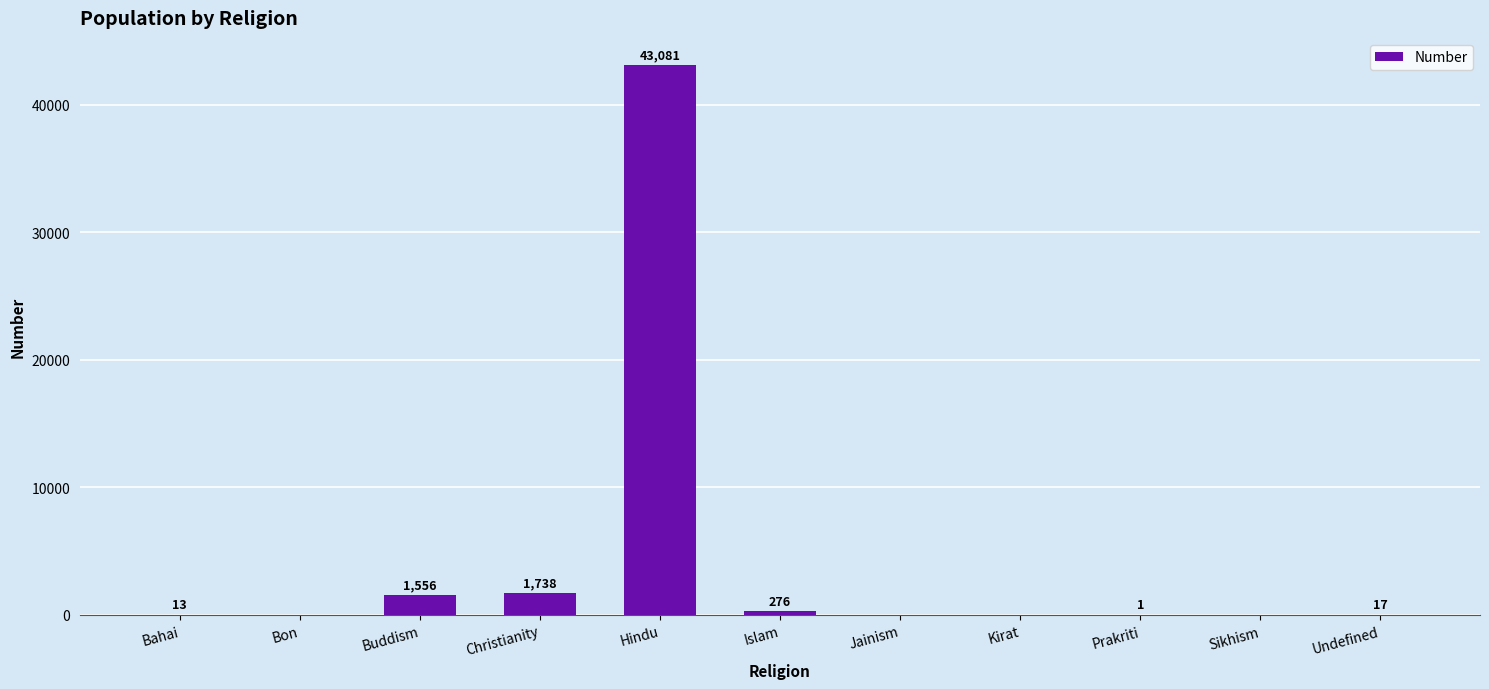

What is the greatest value displayed?

43081